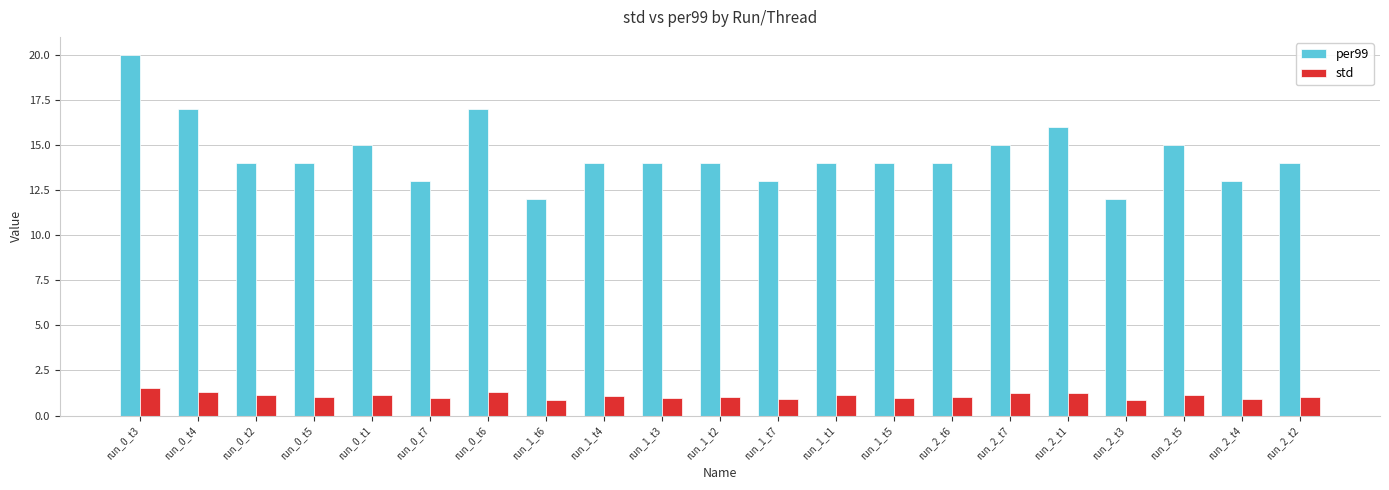

What is the approximate value of per99 at run_0_t4?

17.0